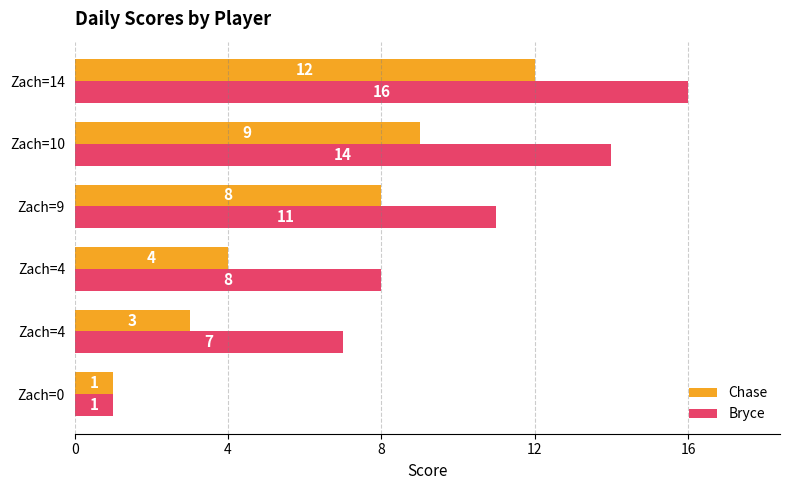

What is the highest value of the Chase series?

12